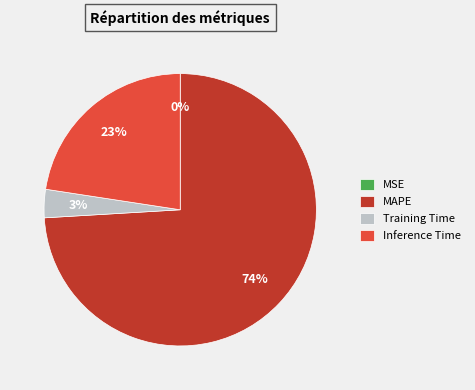

The Inference Time slice represents 16% of the pie. True or false?

False